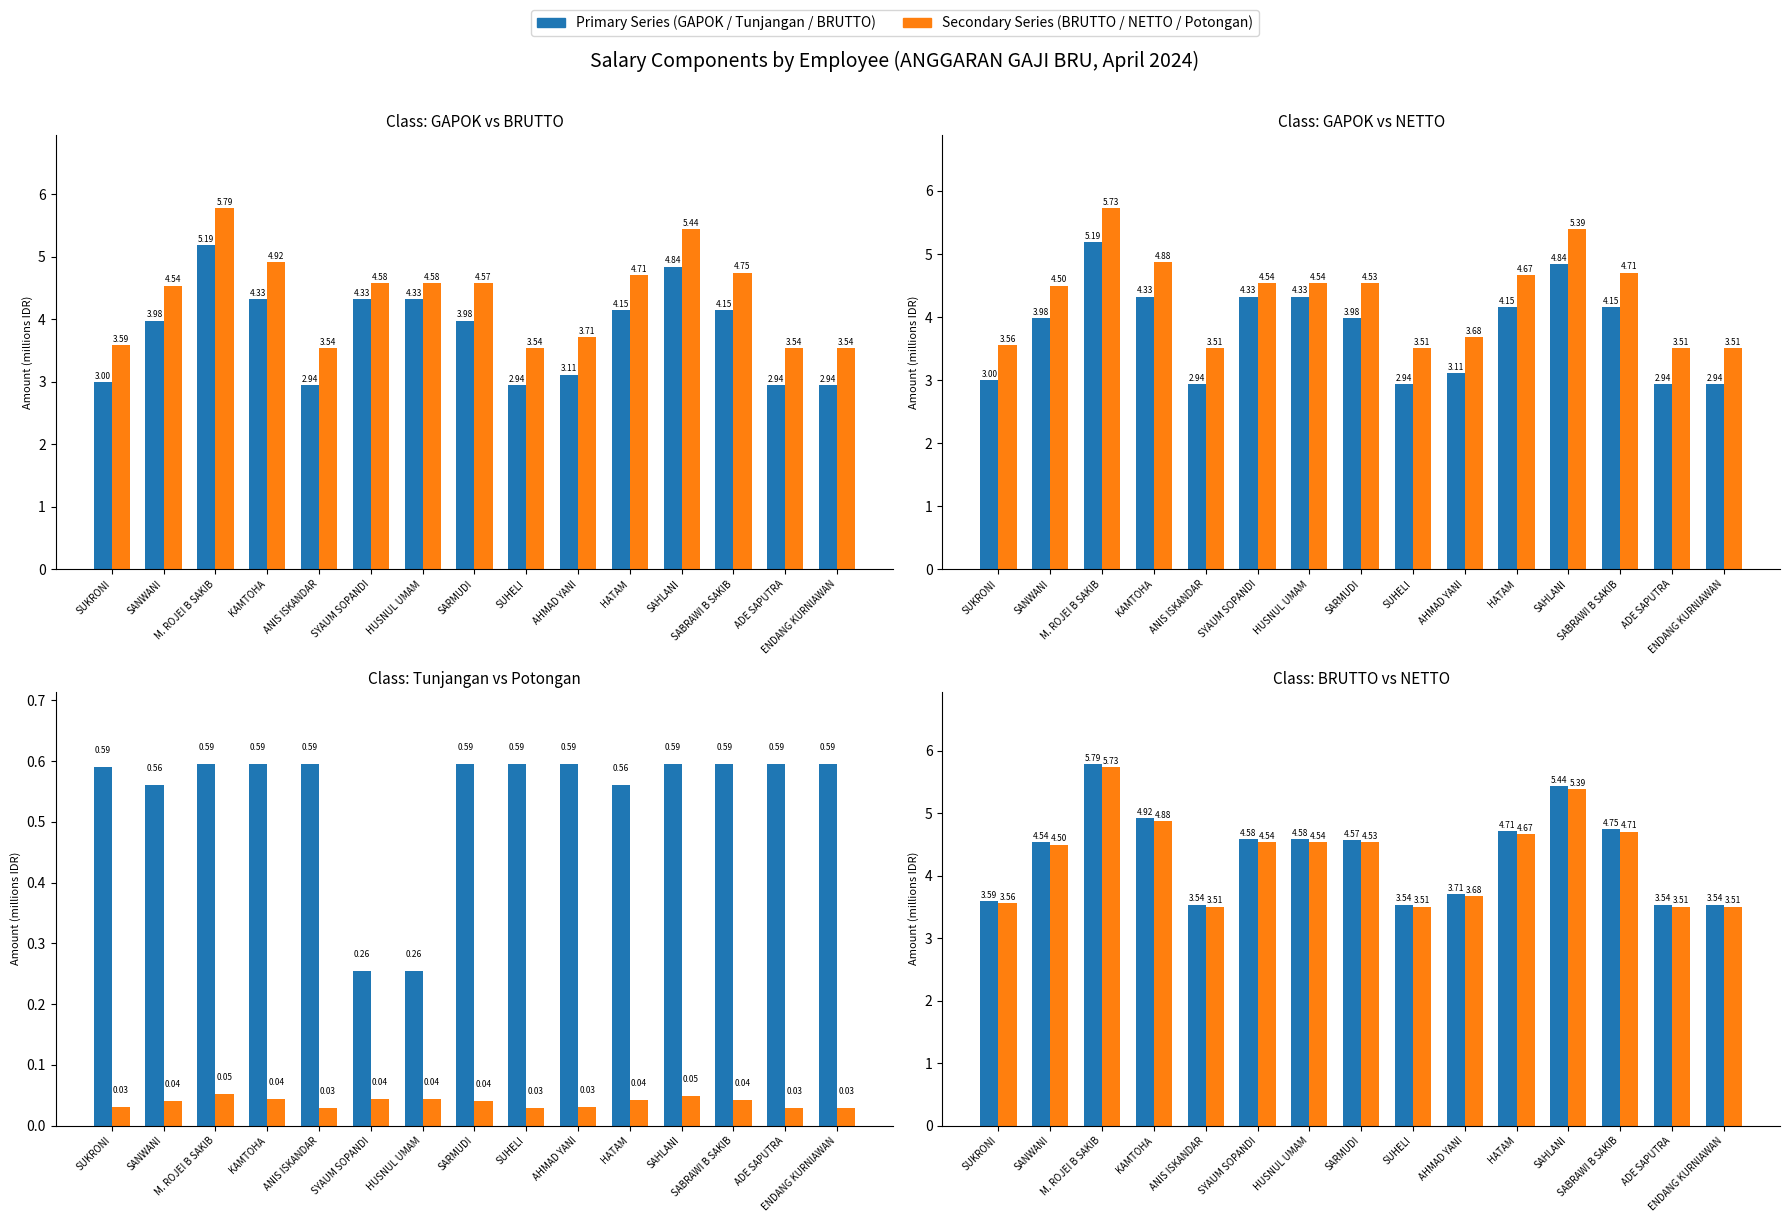

At which label does Total Potongan reach its peak?

M. ROJEI B SAKIB